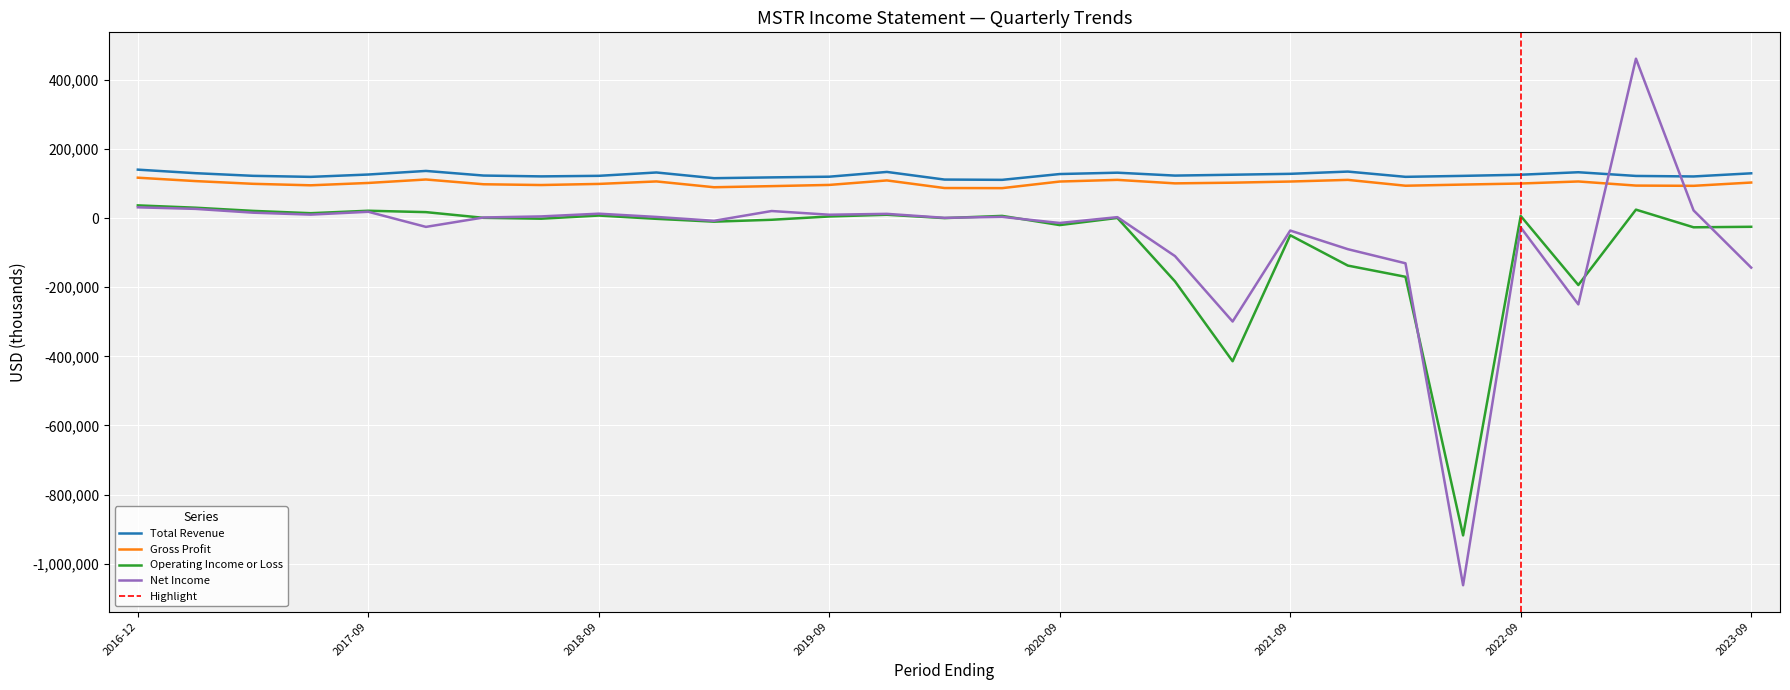

Read the Total Revenue value at 2019-12-31.

133500